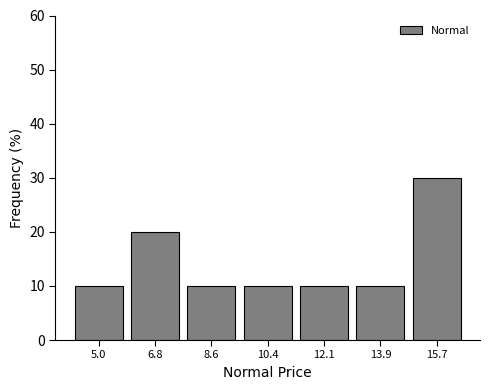

Reading left to right, transcribe all the data shown in this chart.

5.0=10	6.8=20	8.6=10	10.4=10	12.1=10	13.9=10	15.7=30